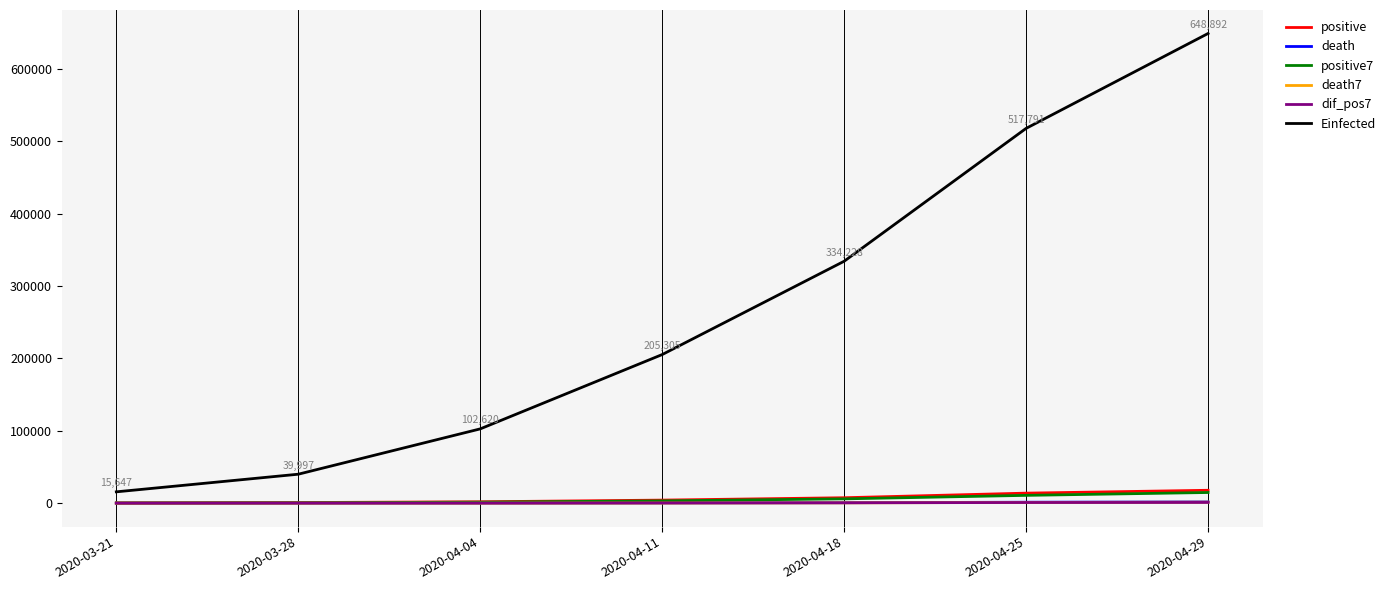

At how many categories does at least one series exceed 248557?

3